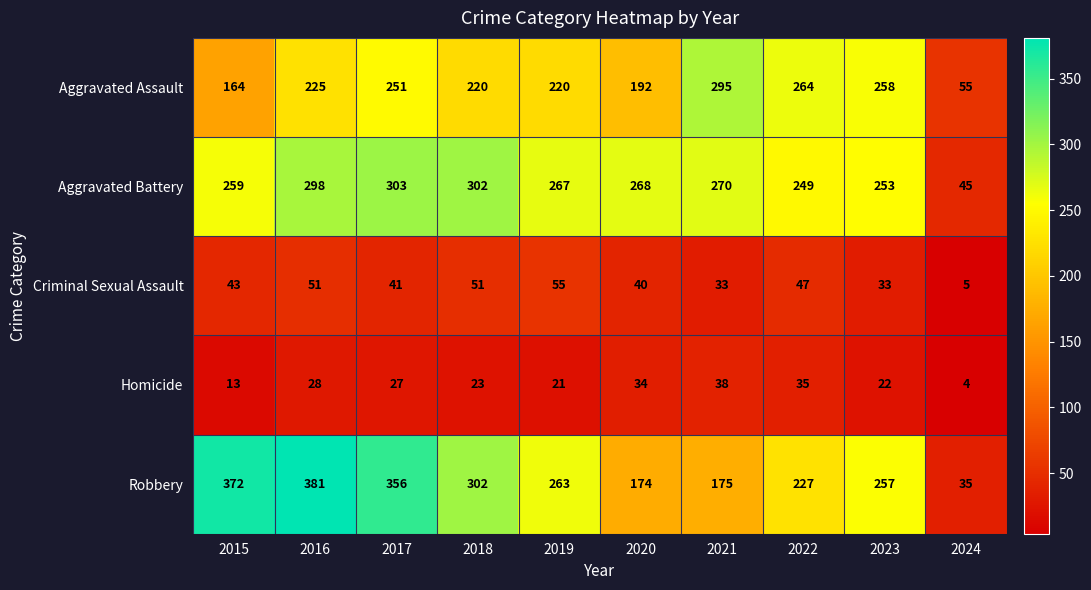

Is it true that Aggravated Battery equals 259 at 2015?

True